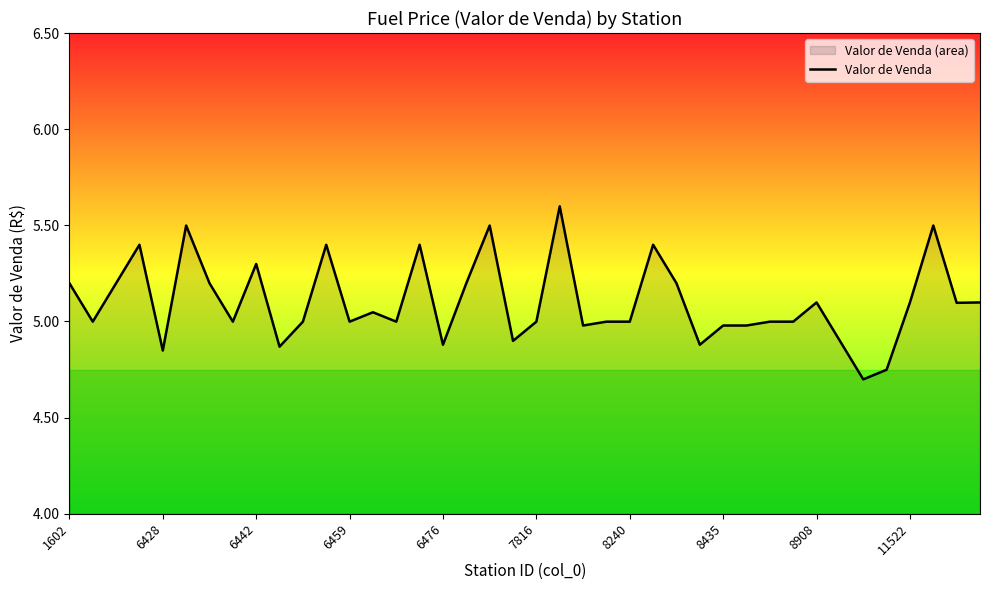

How many lines are shown in the chart?

1